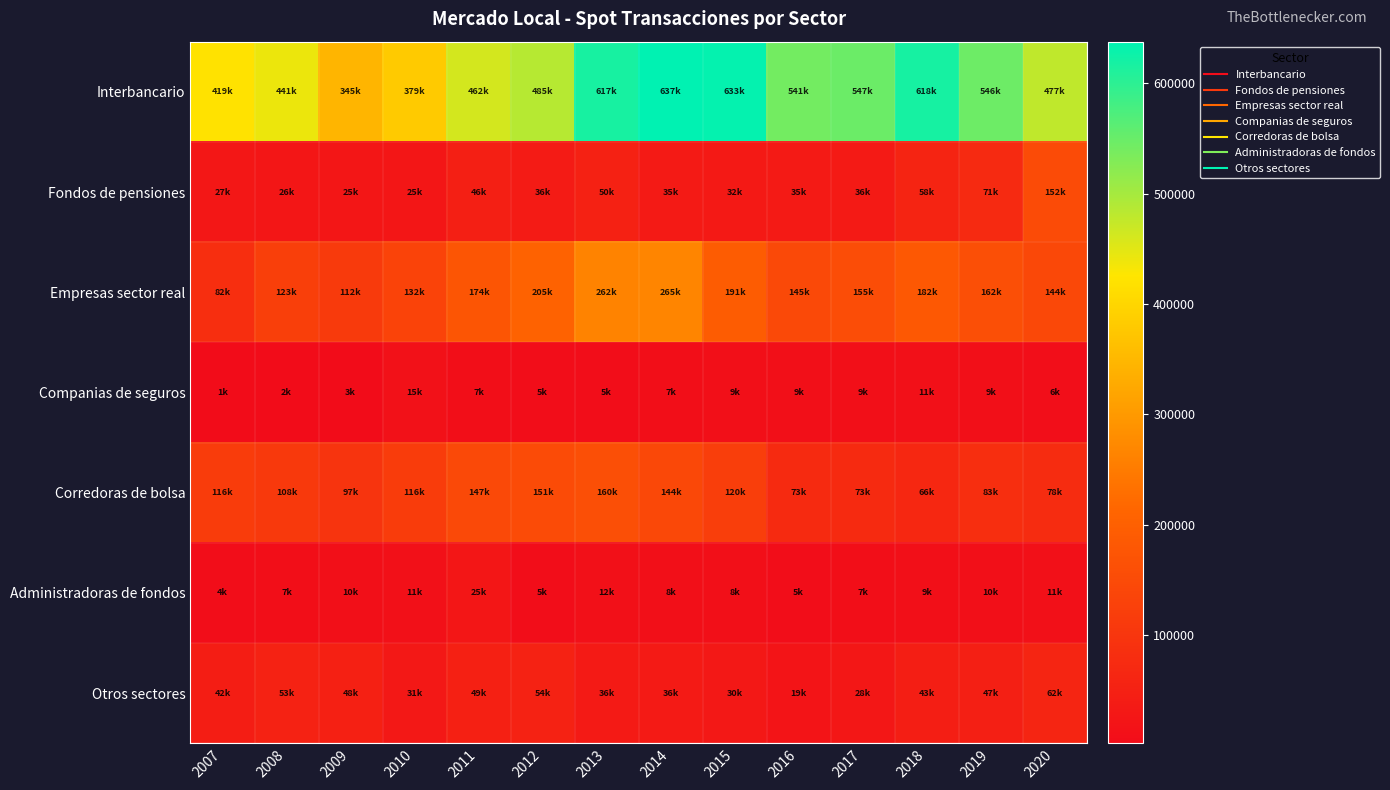

At which category is the sum across all series the highest?

2013